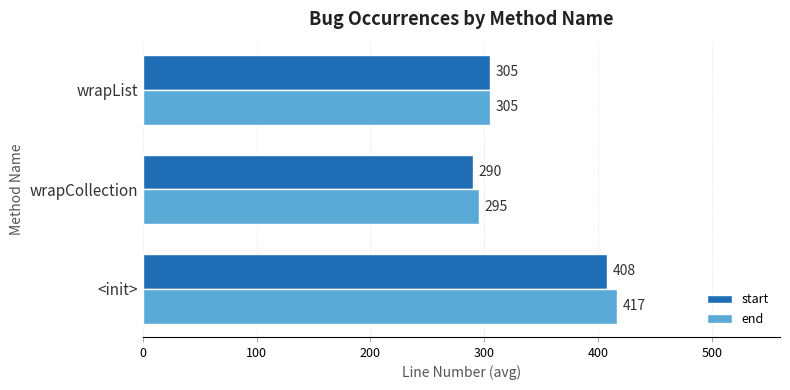

Rank the categories by end value from lowest to highest.

wrapCollection, wrapList, <init>